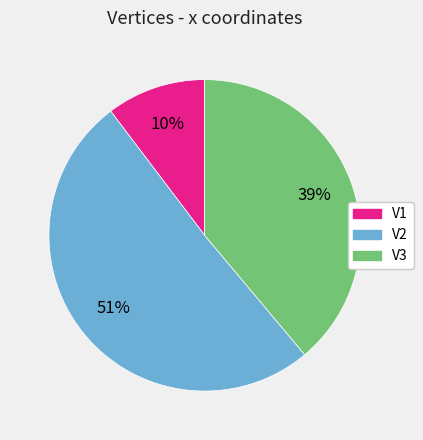

To the nearest percent, what is the average slice percentage?

33%